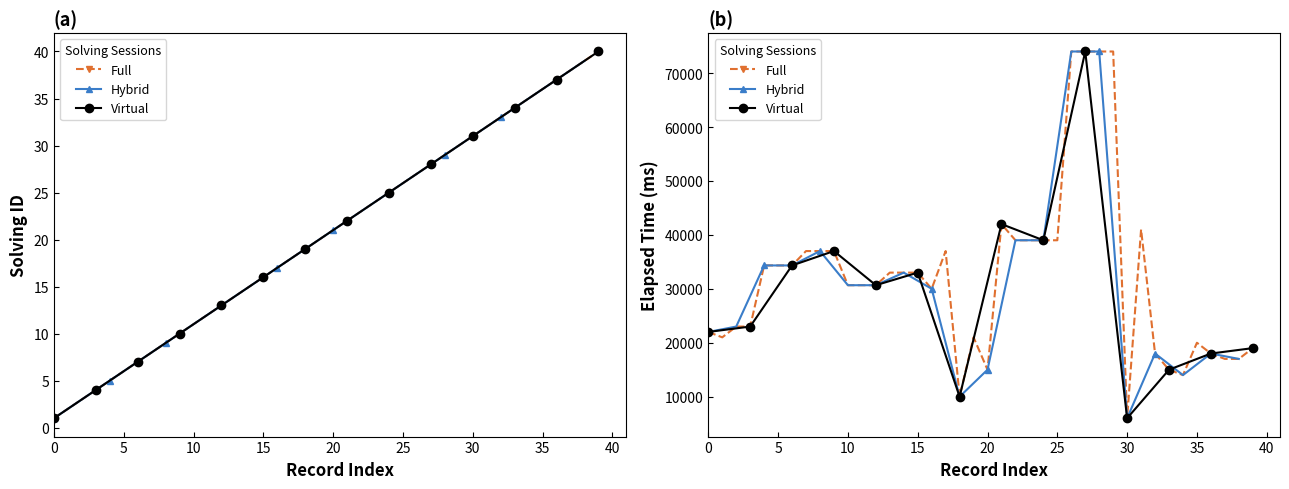

At which category does the chart reach its peak across all series?

26